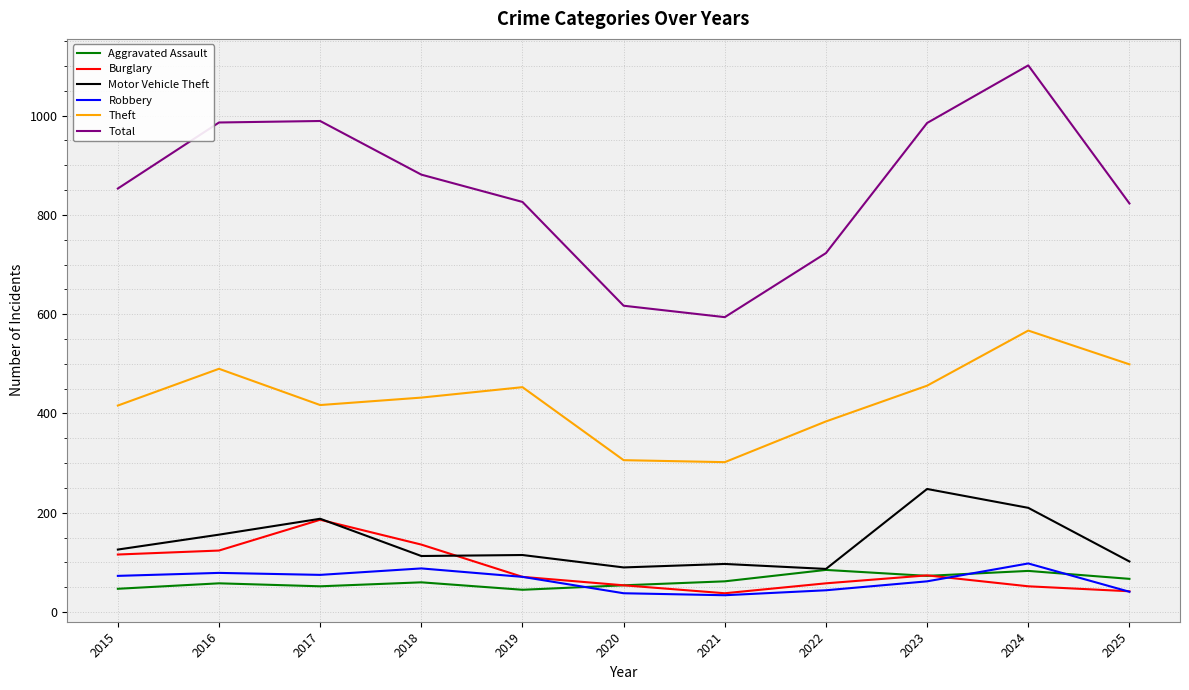

How many distinct data groups are displayed?

6